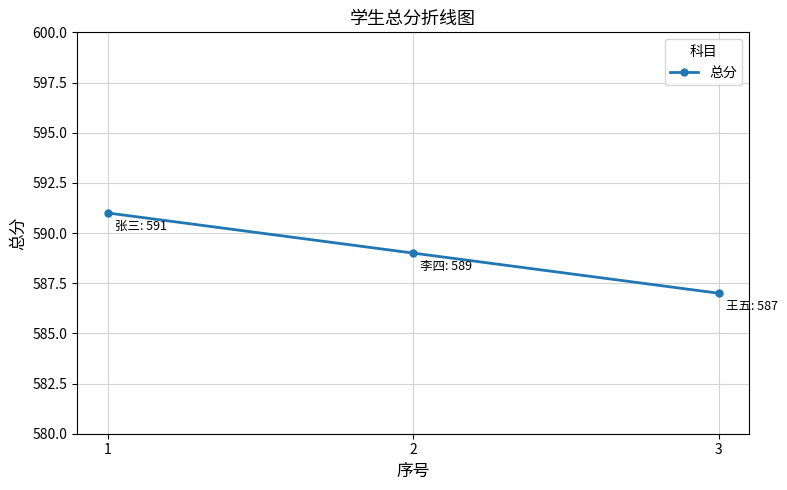

Approximately how many times larger is the value at 2 compared to 3?

1.0